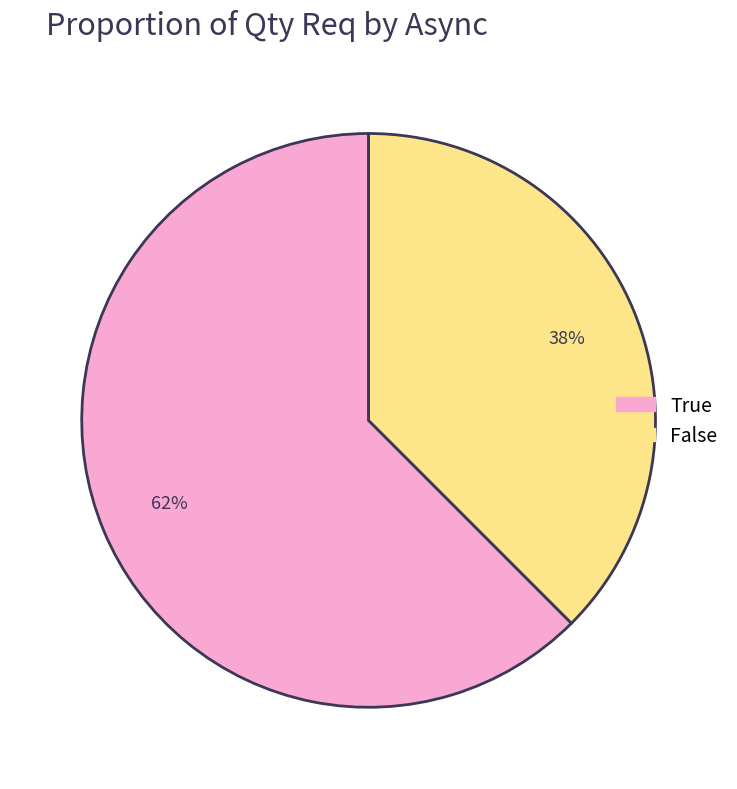

Which has a higher value, True or False?

True